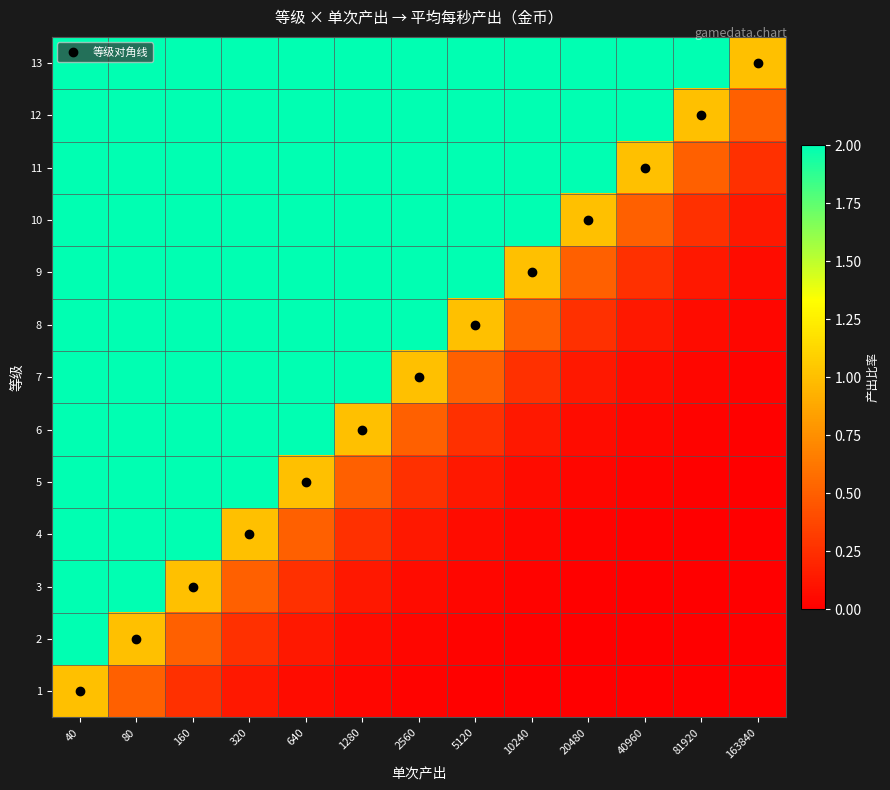

How many data points does each series have?

13